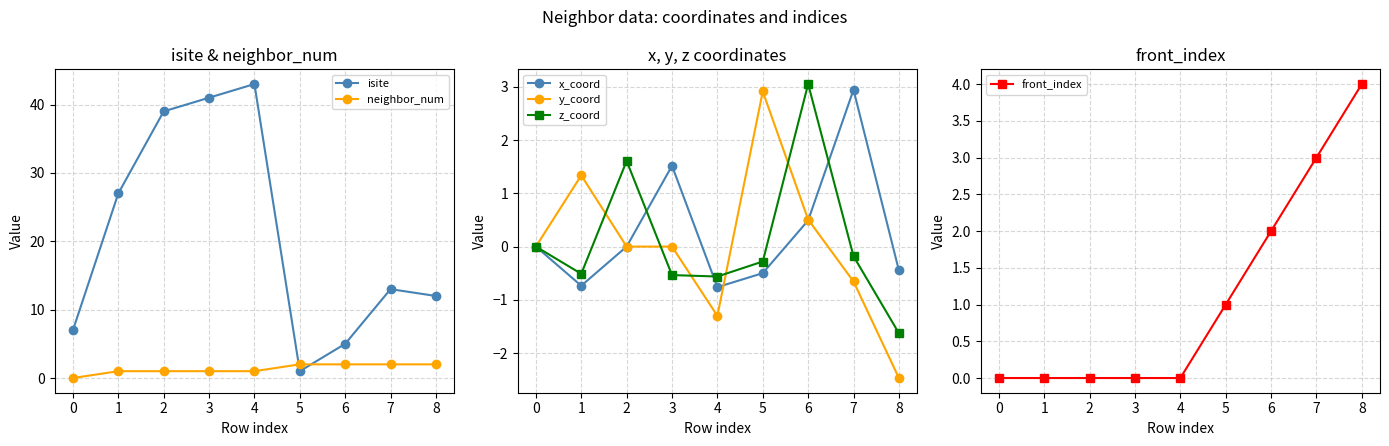

What is the sum of all z_coord values?

1.0